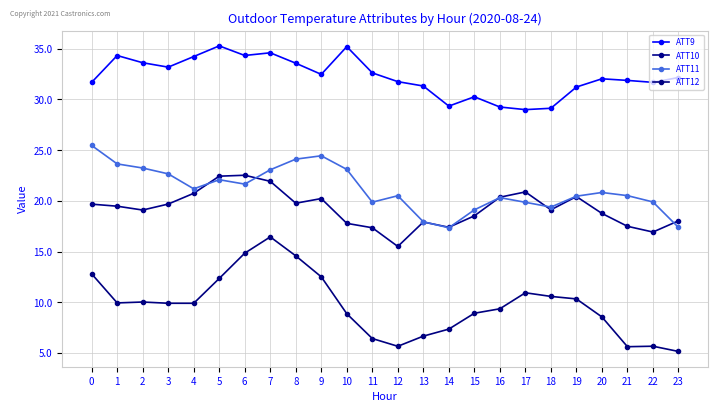

Is it true that ATT10 equals 4.9 at 19?

False